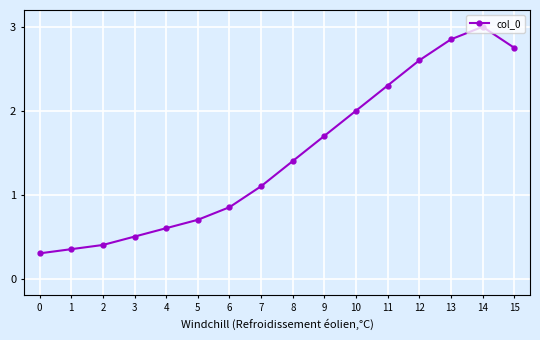

How many distinct data groups are displayed?

1